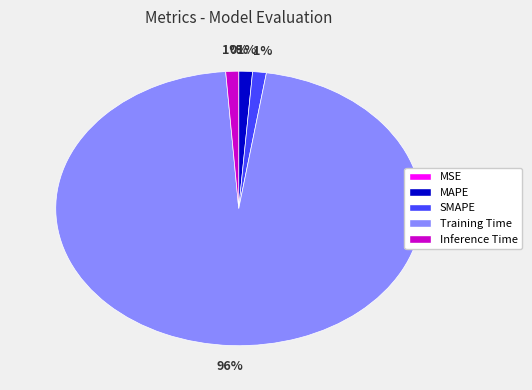

Which category accounts for the majority?

Training Time